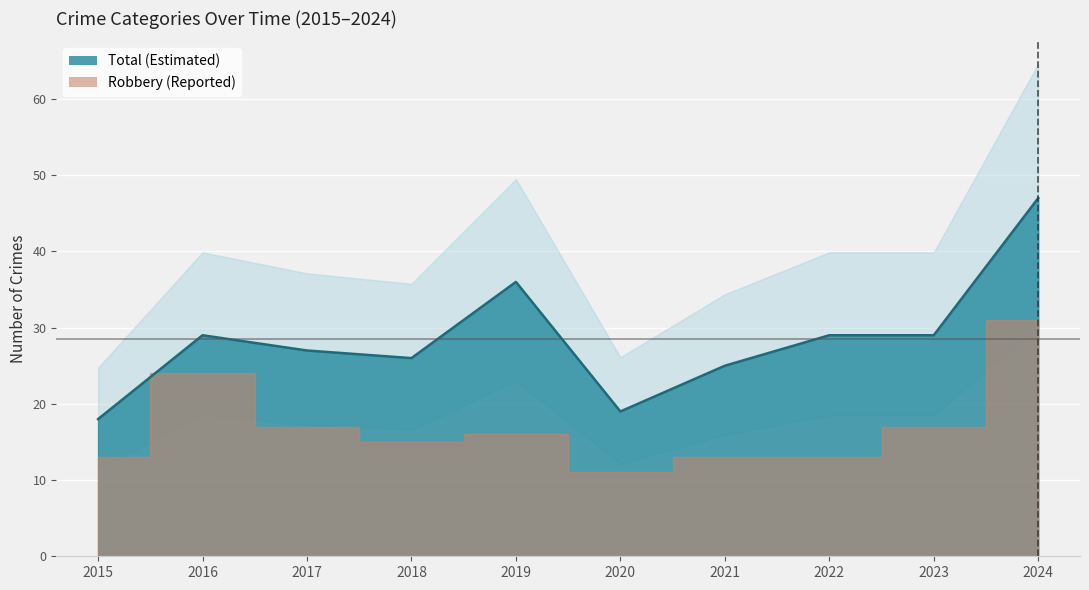

True or false: Total (Estimated) has a value of 29 at 2016.

True